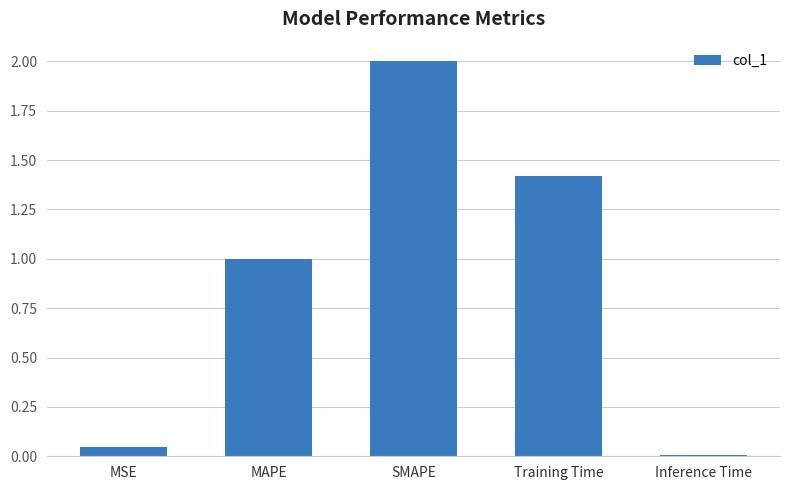

What is the label of the 1st bar from the left?

MSE